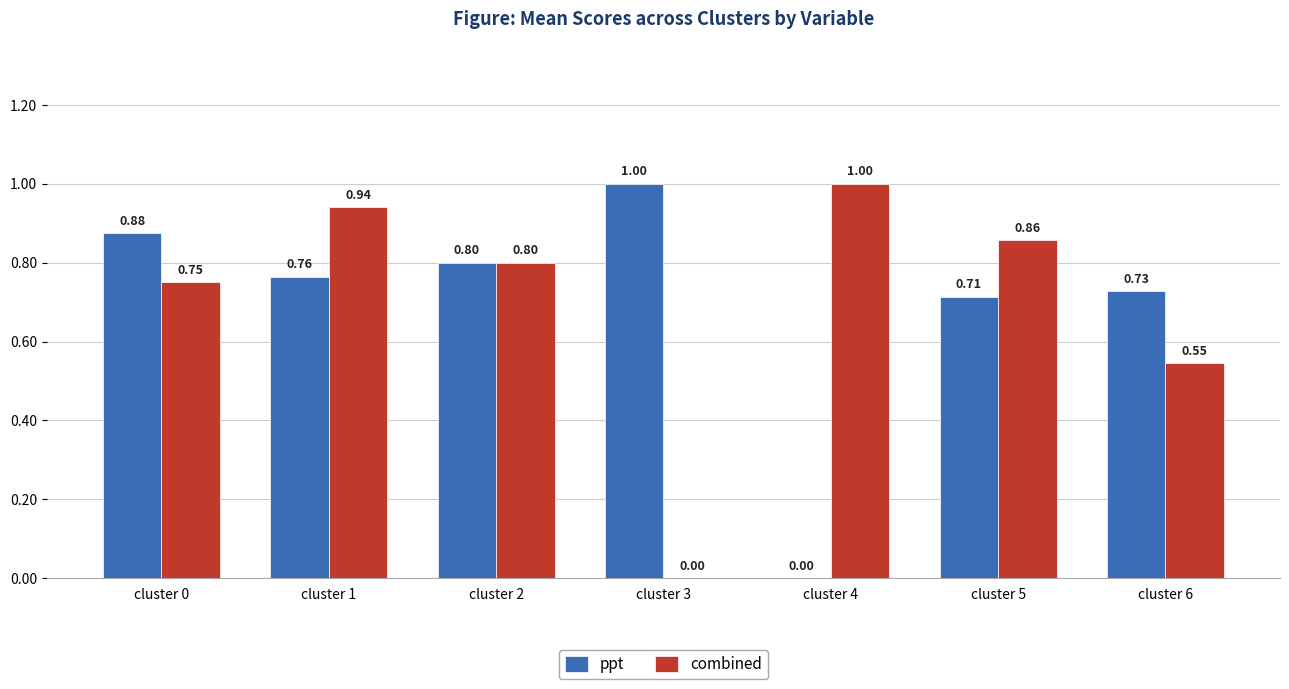

Which series has the largest total across all categories?

combined